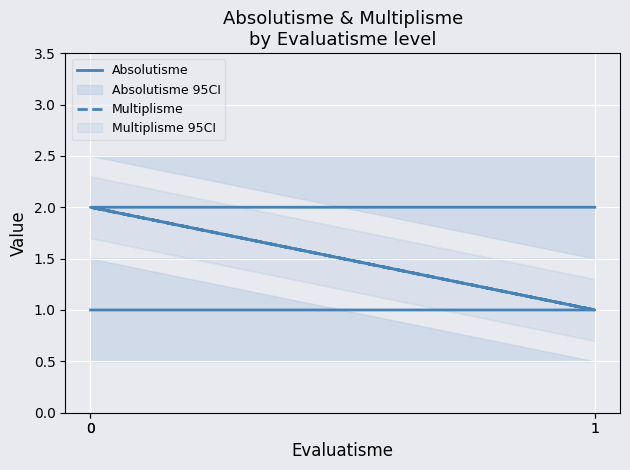

At which label does Absolutisme reach its peak?

1